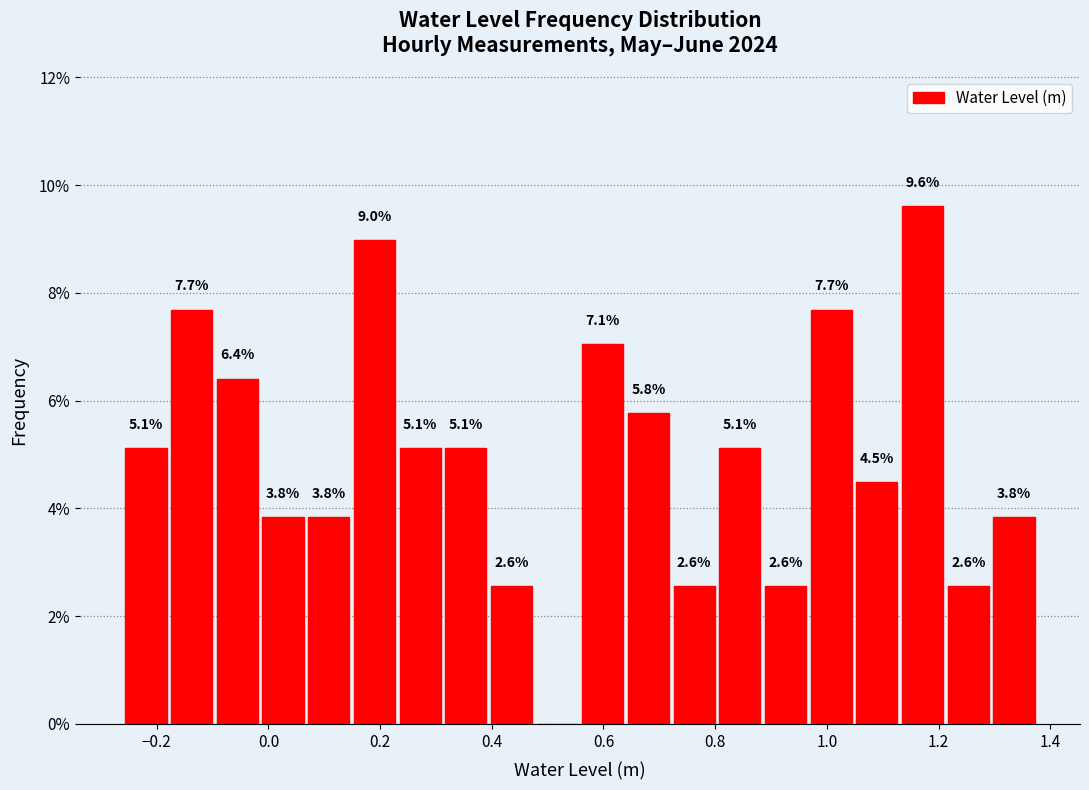

Which range on the x-axis has the tallest bar?

1.14 to 1.22